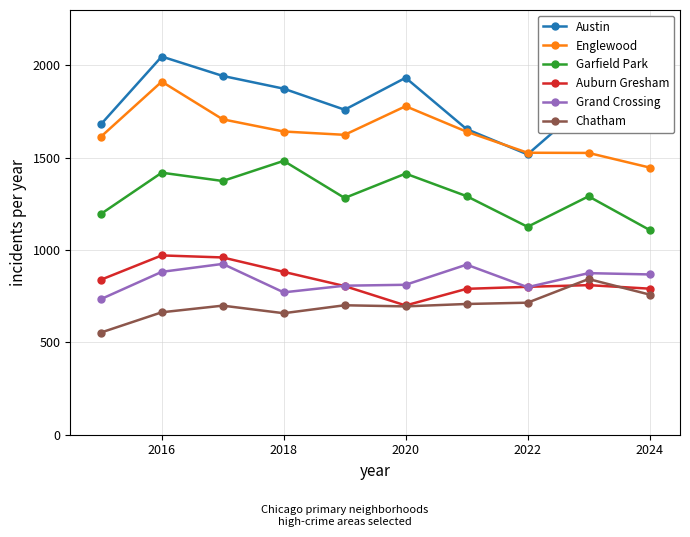

True or false: Grand Crossing and Garfield Park intersect in this chart.

False